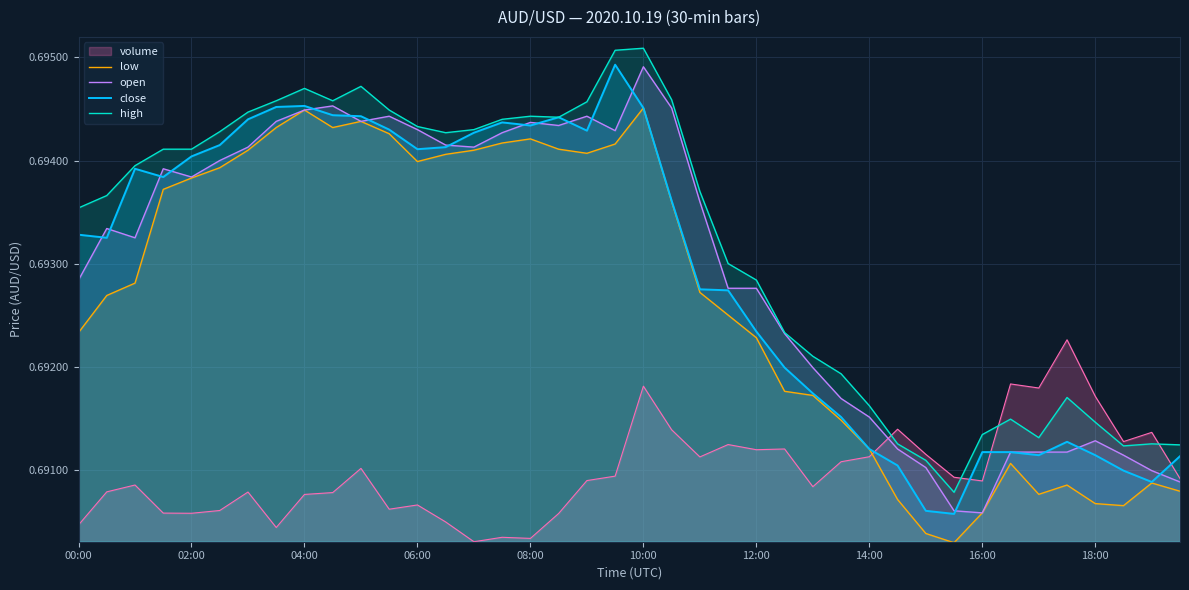

What is the highest value of the low series?

0.7